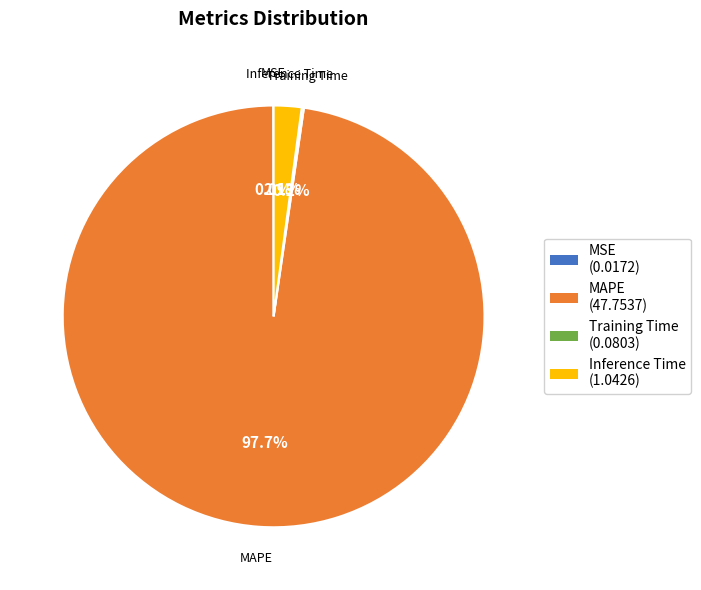

Combined, do Inference Time and MAPE account for over 50%?

Yes